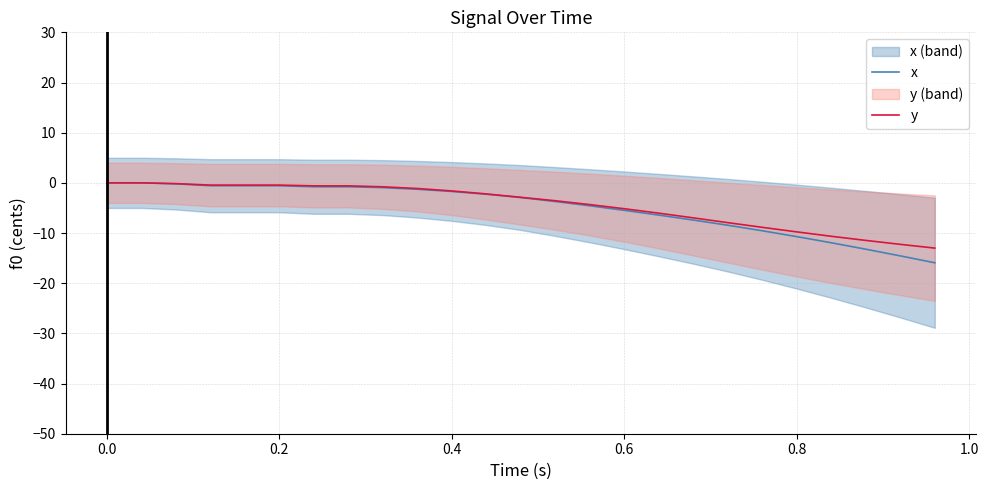

Does the chart have visible grid lines?

Yes